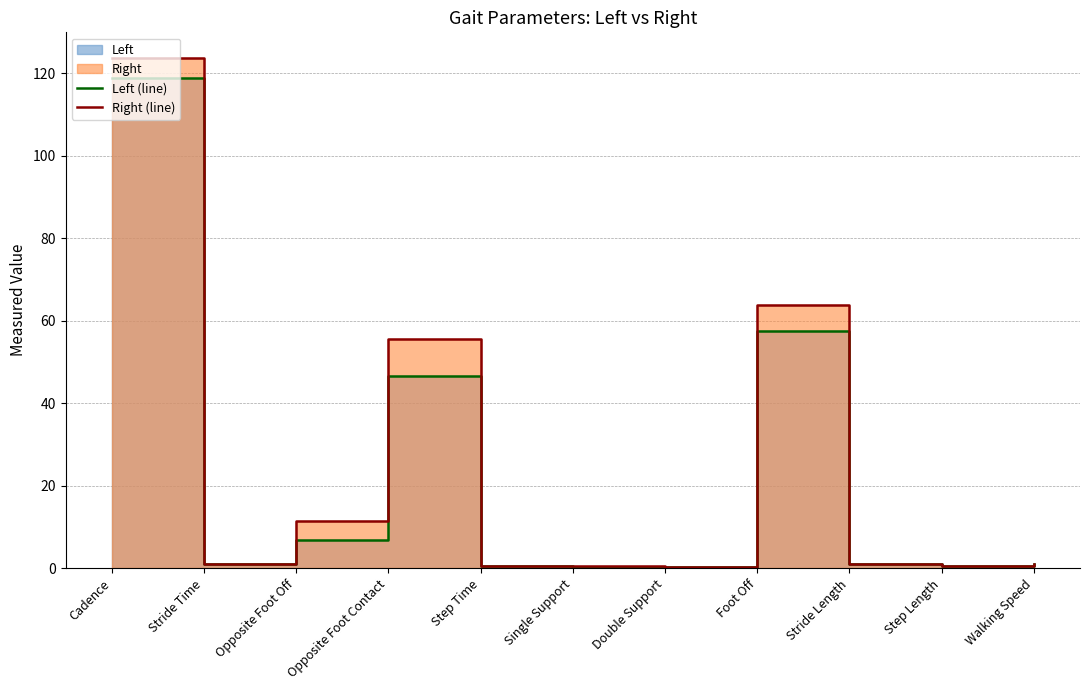

How many data points in Right (line) are less than 1?

5